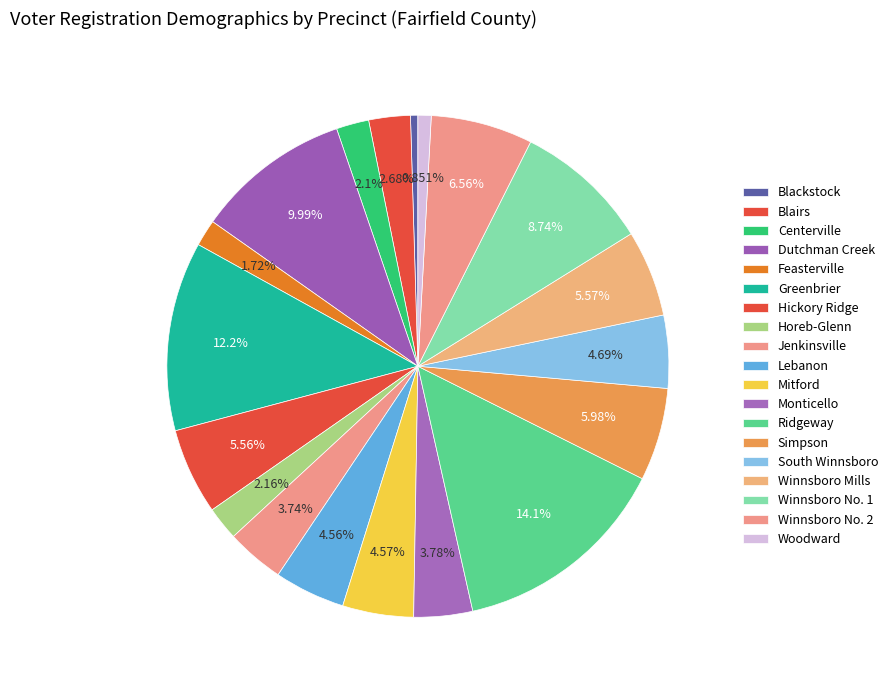

Is it true that Blackstock is 0% of the pie?

True